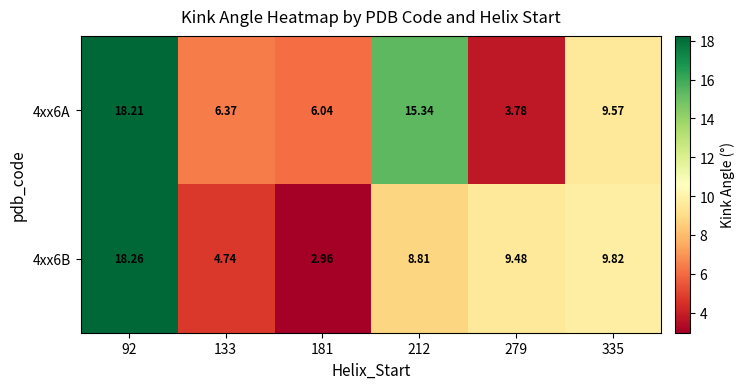

Is the value of 4xx6A at 92 greater than the value of 4xx6B at 92?

No